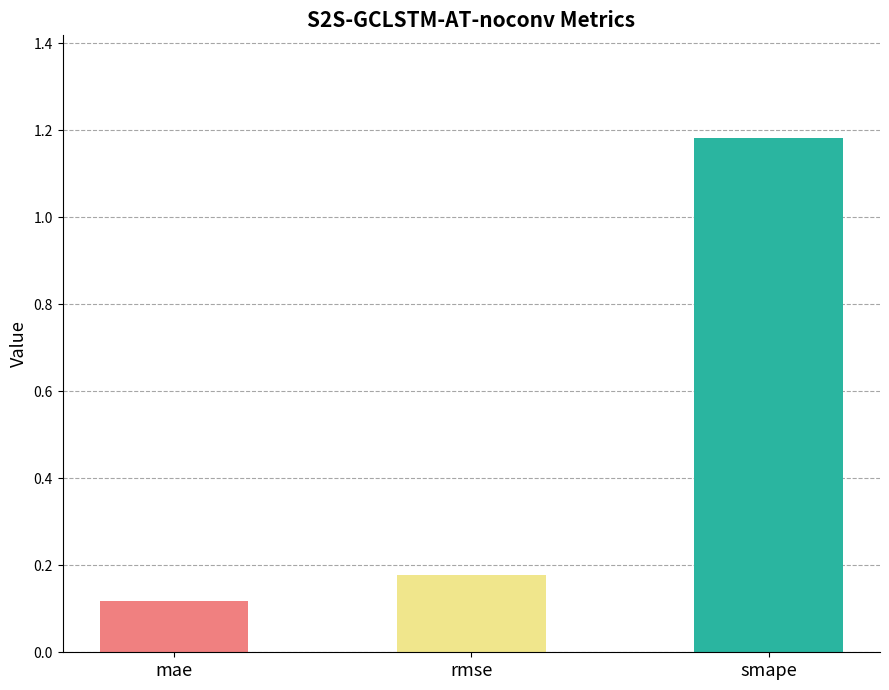

Does the chart contain any negative values?

No